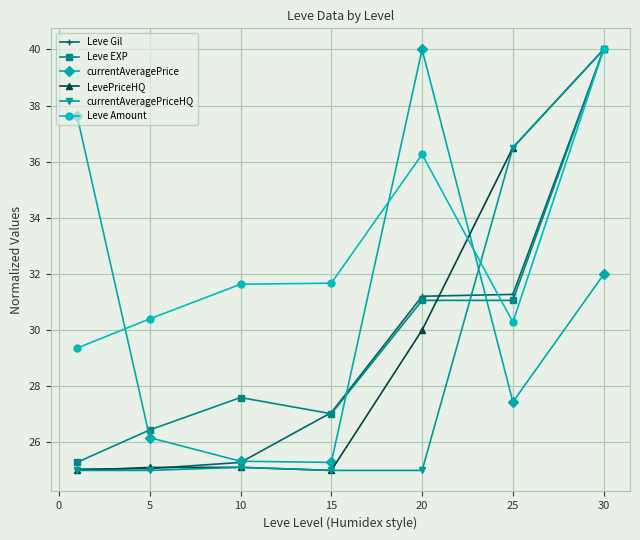

True or false: Leve Amount has more than 0 points higher than both neighbors.

True